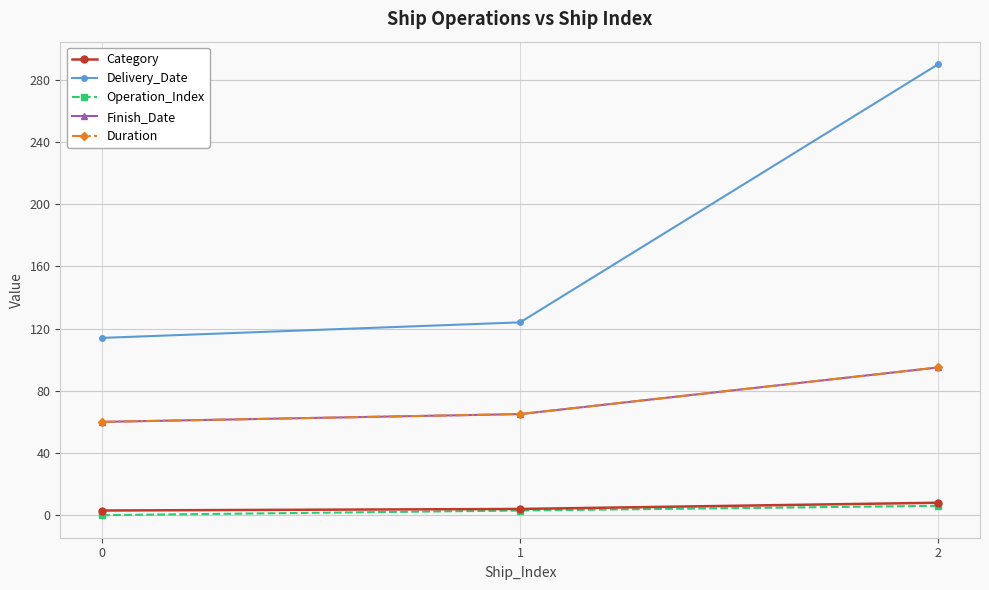

Rank the series by their maximum value, from highest to lowest.

Delivery_Date, Finish_Date, Duration, Category, Operation_Index